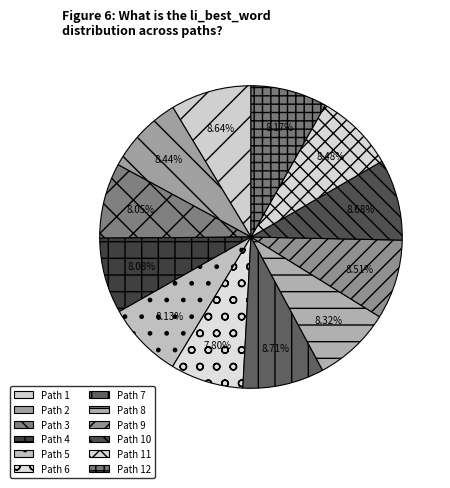

Combined, what portion of the pie is Path 1 and Path 9?

17.1%